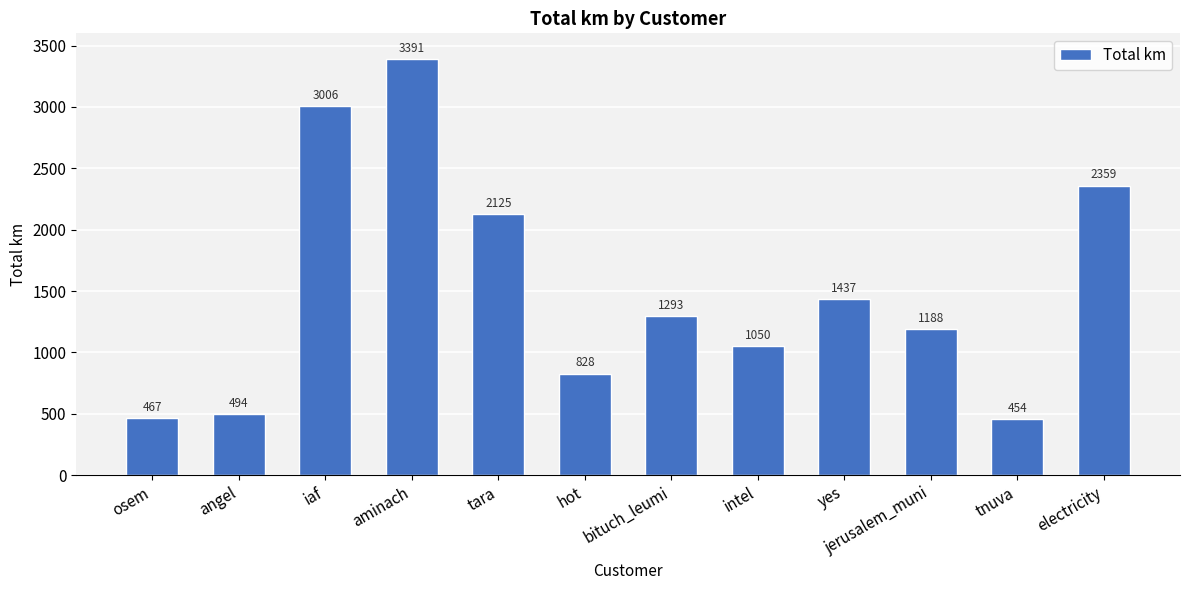

Approximately how many times larger is the value at osem compared to yes?

0.3